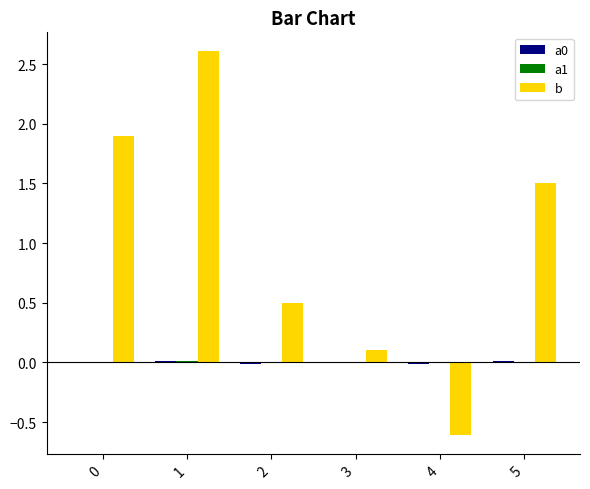

True or false: b has a value of 1.3 at 0.

False